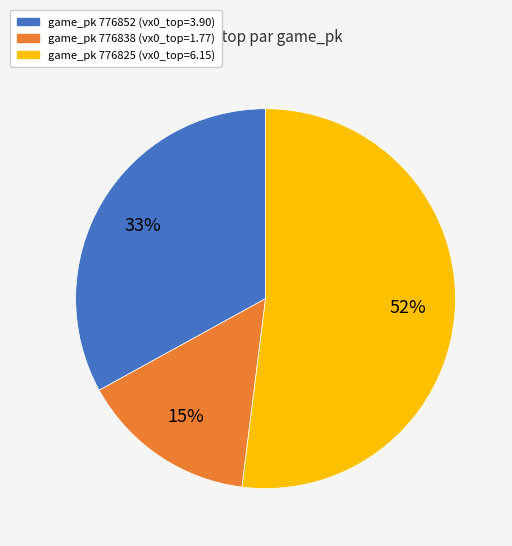

To the nearest percent, what is the difference between the largest and smallest slice percentages?

37%